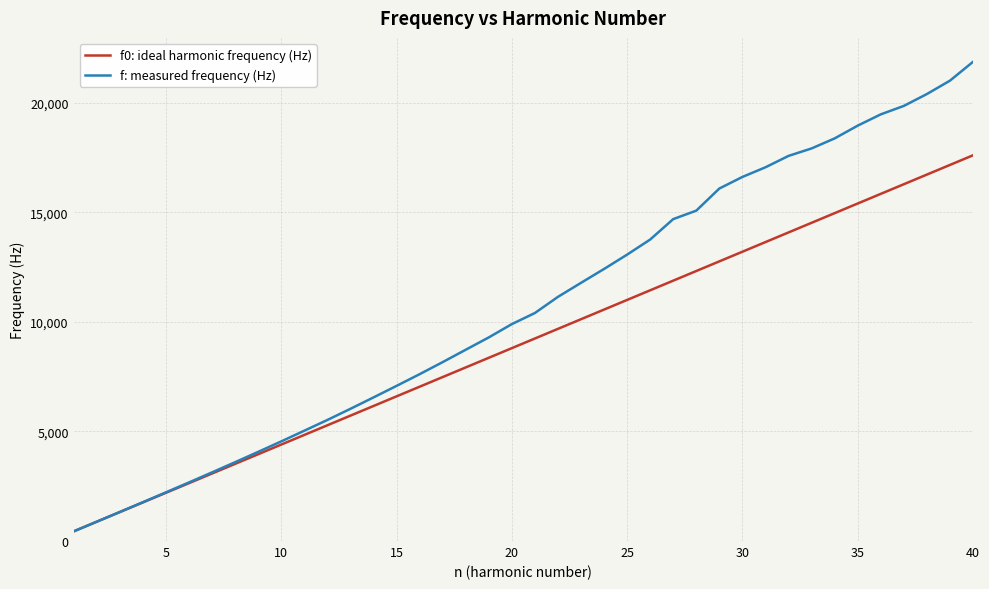

What is the highest value of the f0: ideal harmonic frequency (Hz) series?

17600.0